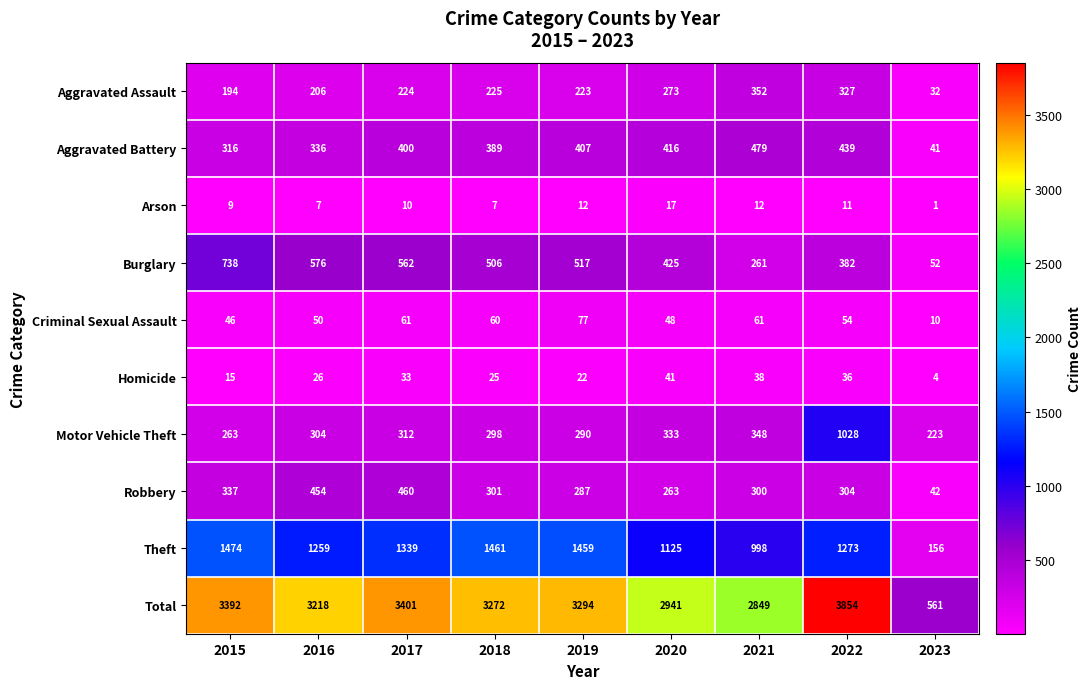

True or false: Criminal Sexual Assault has a value of 46 at 2015.

True